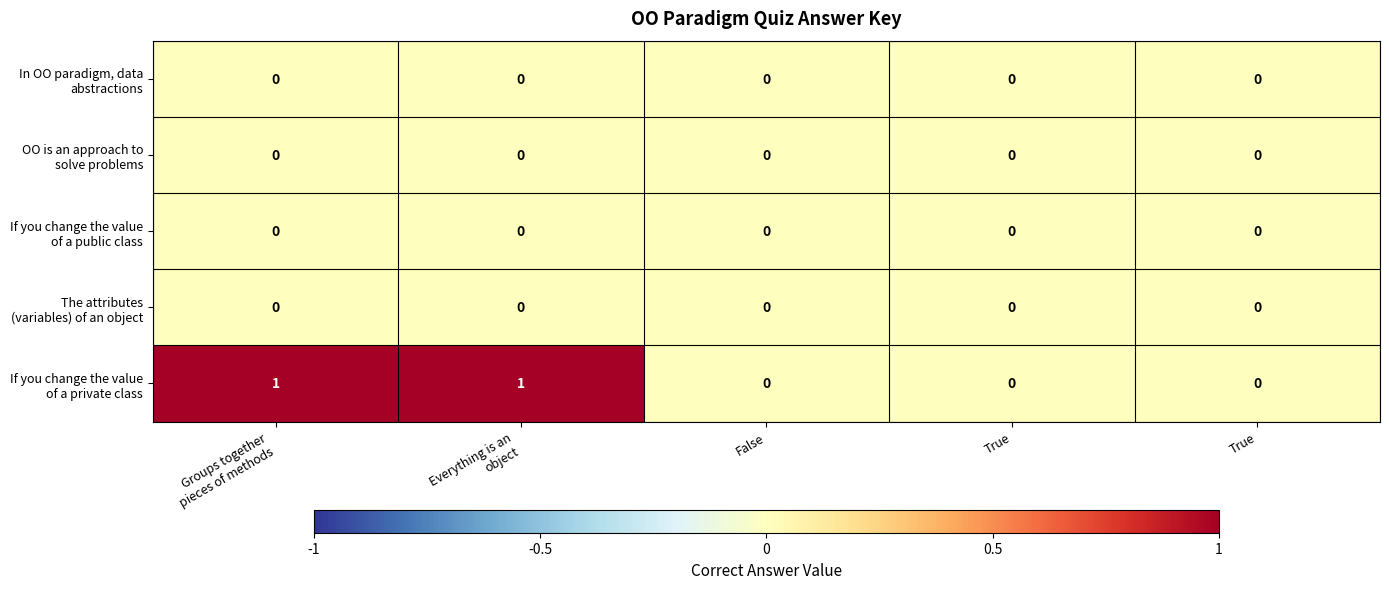

How many distinct data groups are displayed?

5